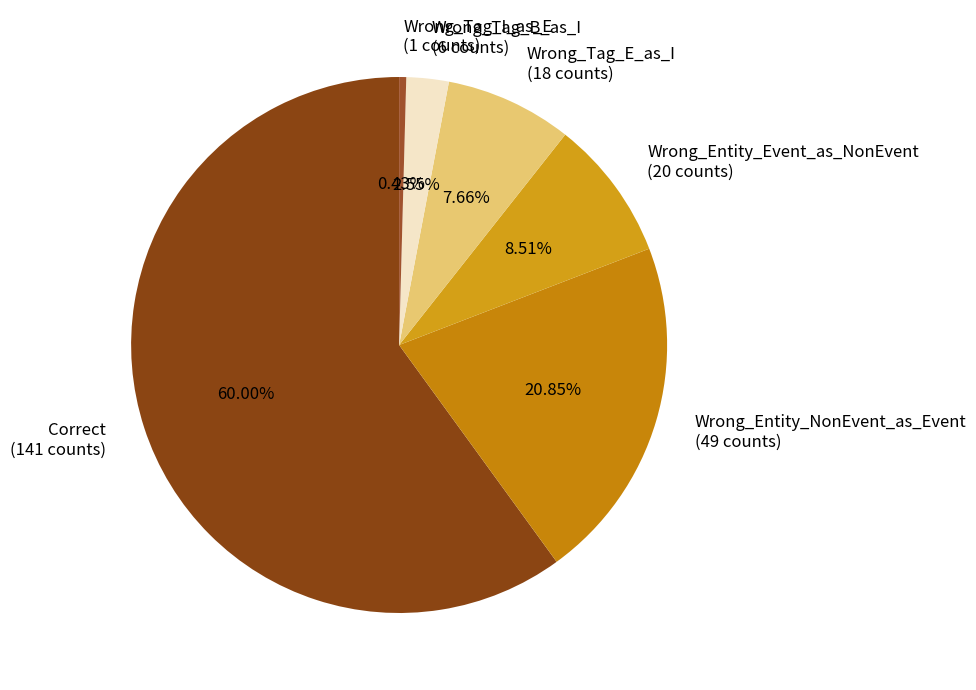

Approximately how many times larger is the value at Wrong_Entity_NonEvent_as_Event (49 counts) compared to Wrong_Tag_E_as_I (18 counts)?

2.7